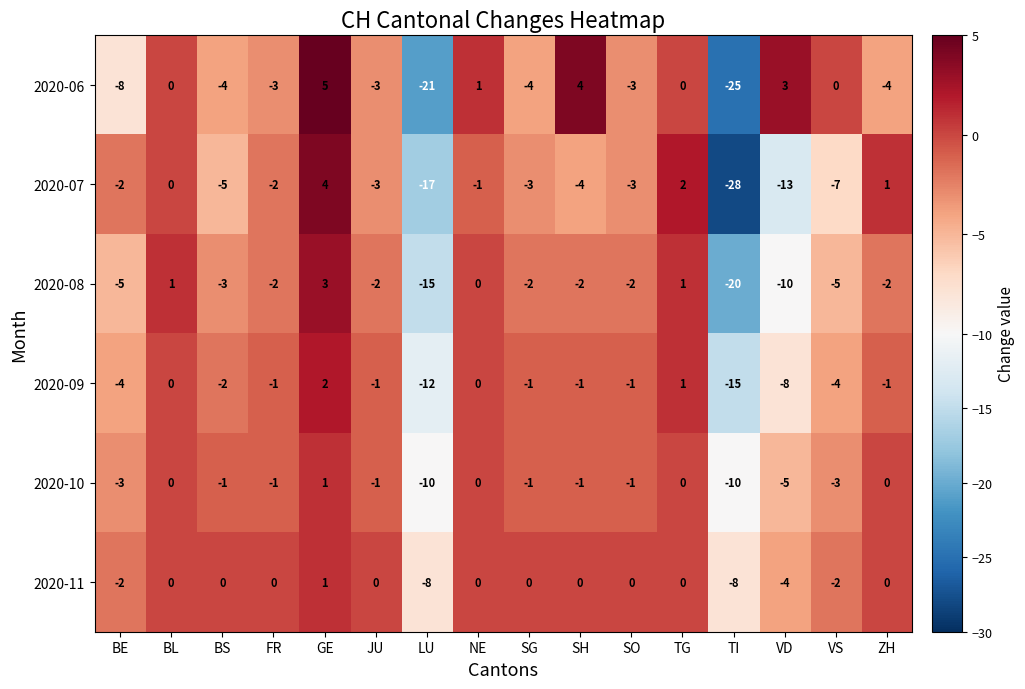

How many distinct data groups are displayed?

6